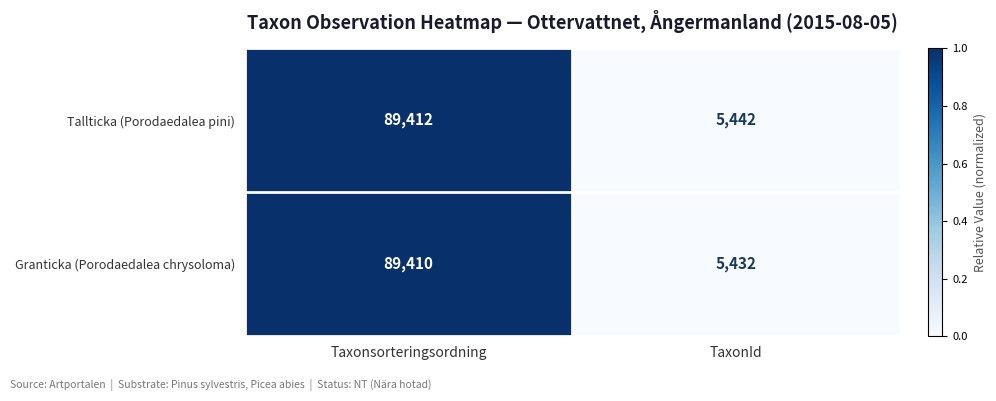

What value does the Granticka (Porodaedalea chrysoloma) series have at TaxonId, to the nearest 10?

5430